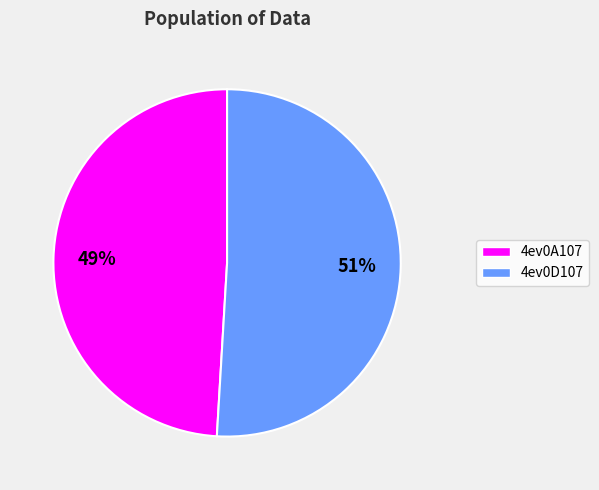

How many segments does this pie chart have?

2